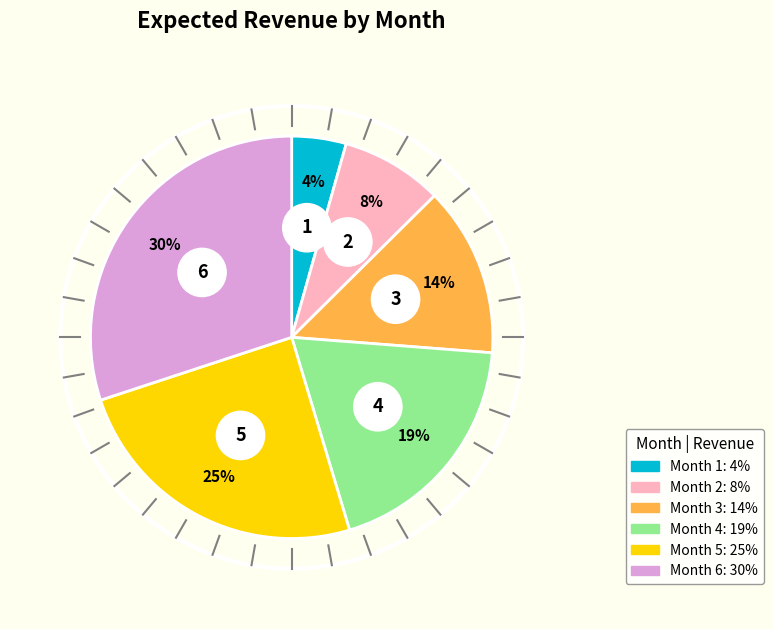

Is it true that Month 2 is 8% of the pie?

True